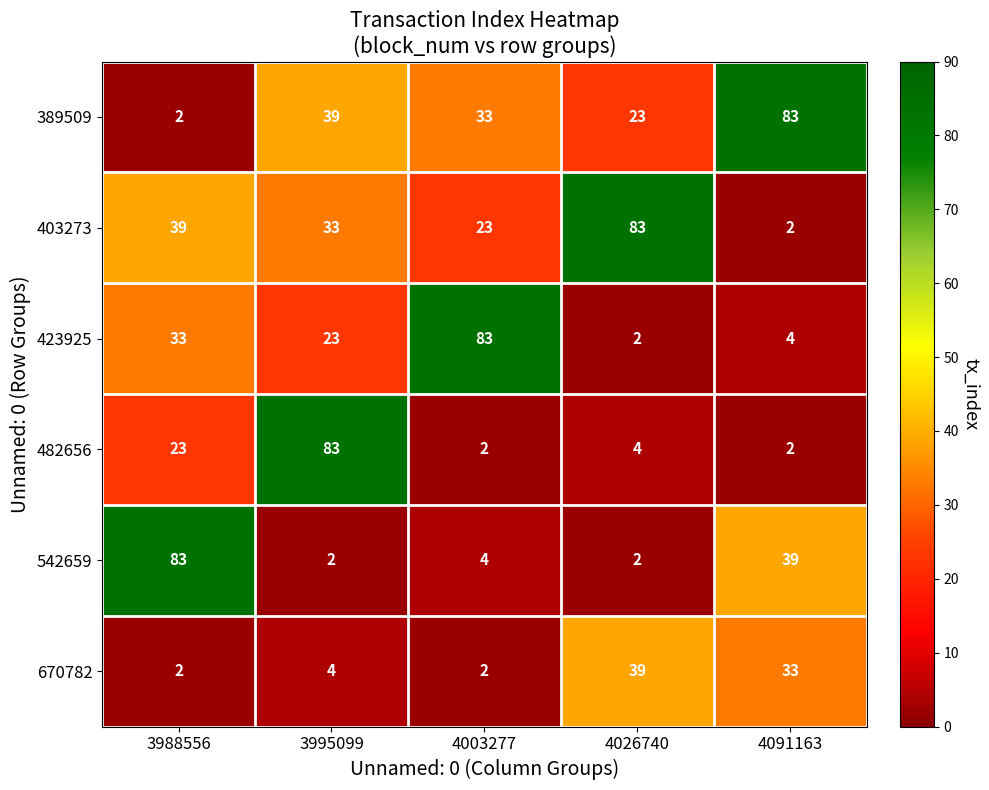

How many series are shown in this chart?

6